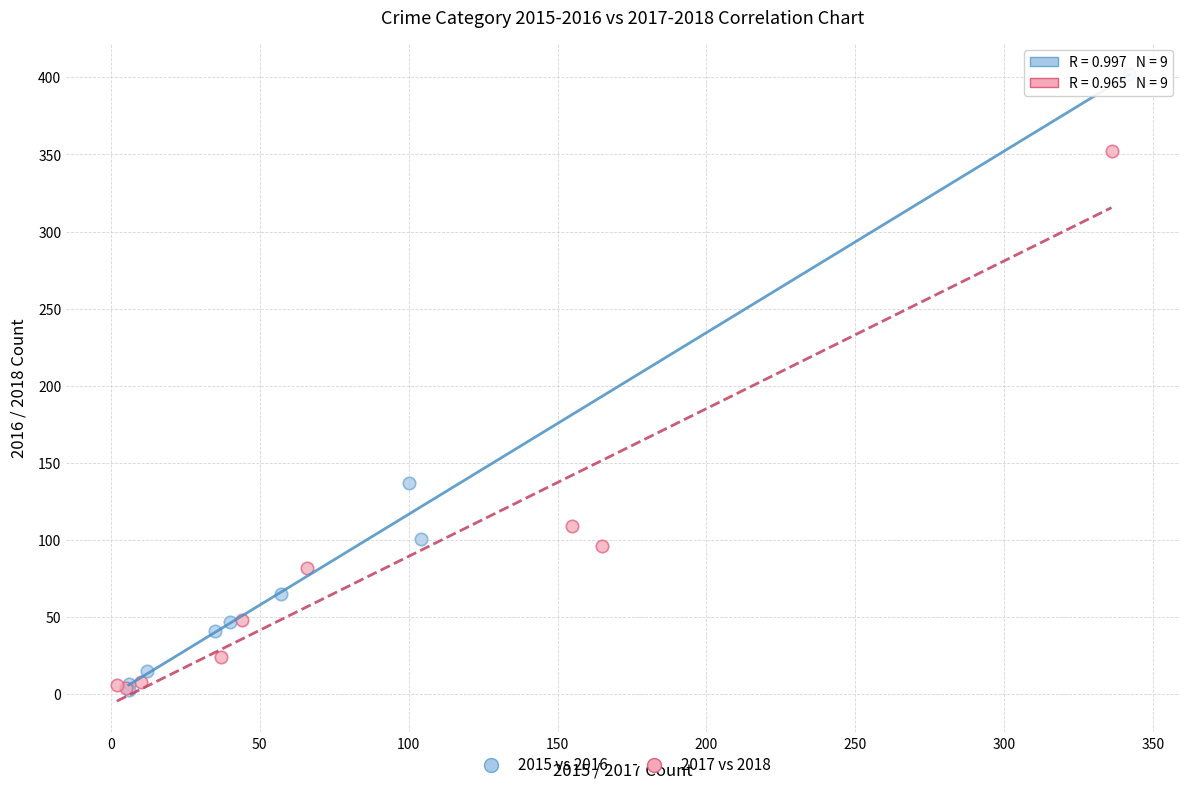

Which series reaches the maximum Y coordinate?

2015 vs 2016